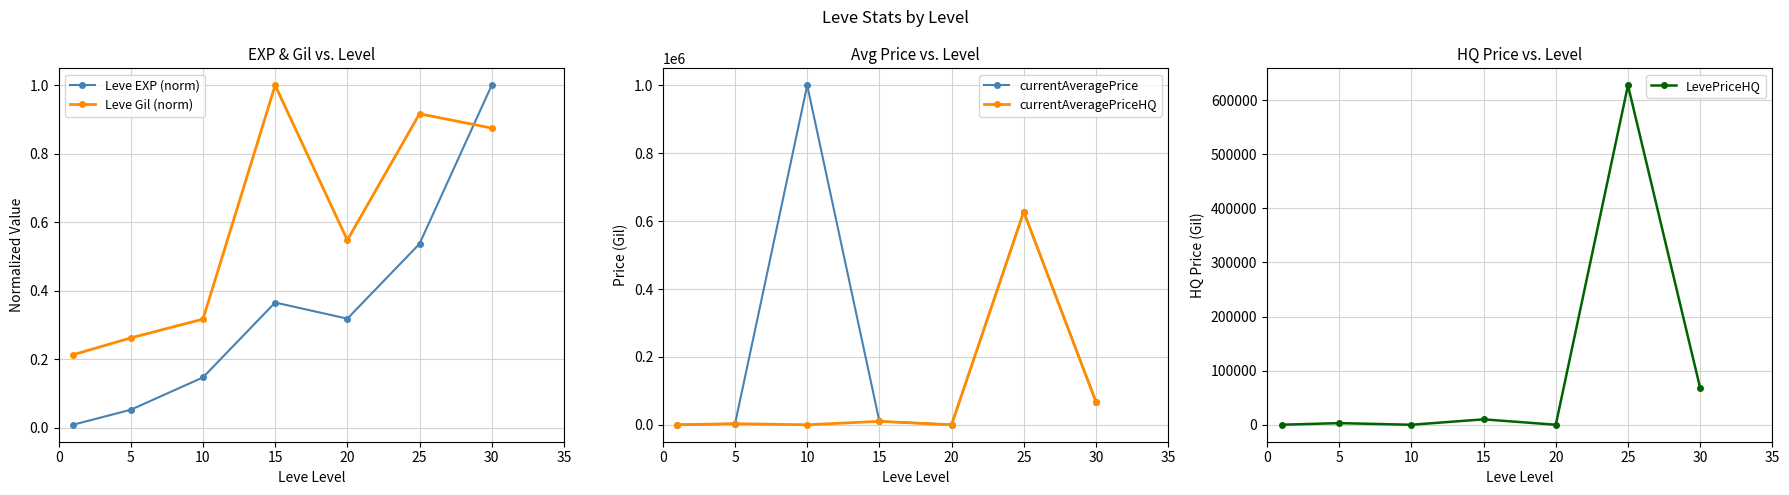

True or false: LevePriceHQ has more than 0 interior local peaks.

True